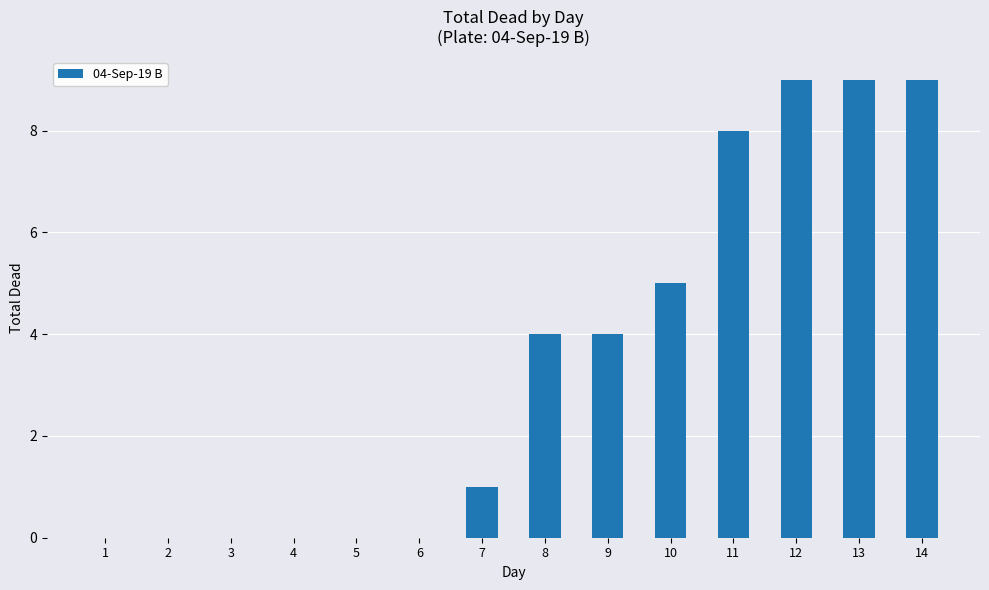

Which has a higher value, 9 or 11?

11